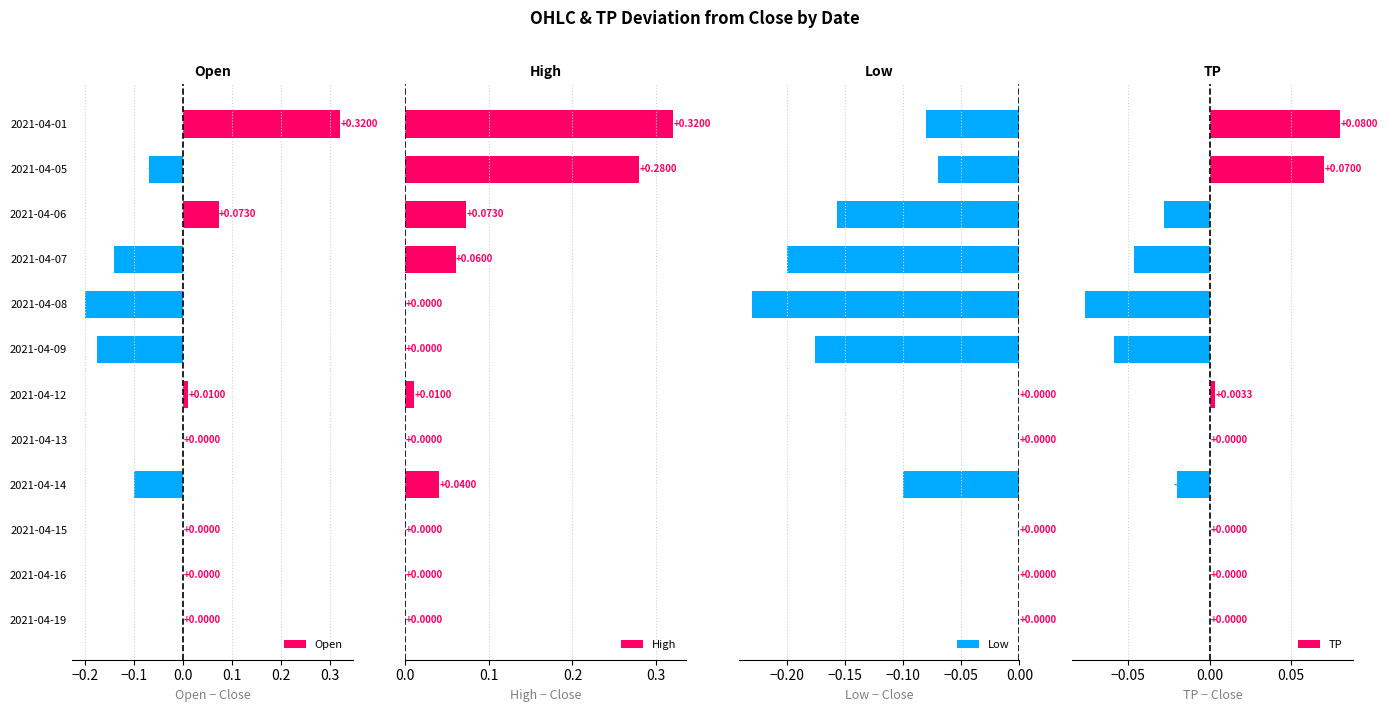

Reading left to right, extract all data points from this chart.

Open: 0.3	-0.1	0.1	-0.1	-0.2	-0.2	0.0	0.0	-0.1	0.0	0.0	0.0
High: 0.3	0.3	0.1	0.1	0.0	0.0	0.0	0.0	0.0	0.0	0.0	0.0
Low: -0.1	-0.1	-0.2	-0.2	-0.2	-0.2	0.0	0.0	-0.1	0.0	0.0	0.0
TP: 0.1	0.1	-0.0	-0.0	-0.1	-0.1	0.0	0.0	-0.0	0.0	0.0	0.0